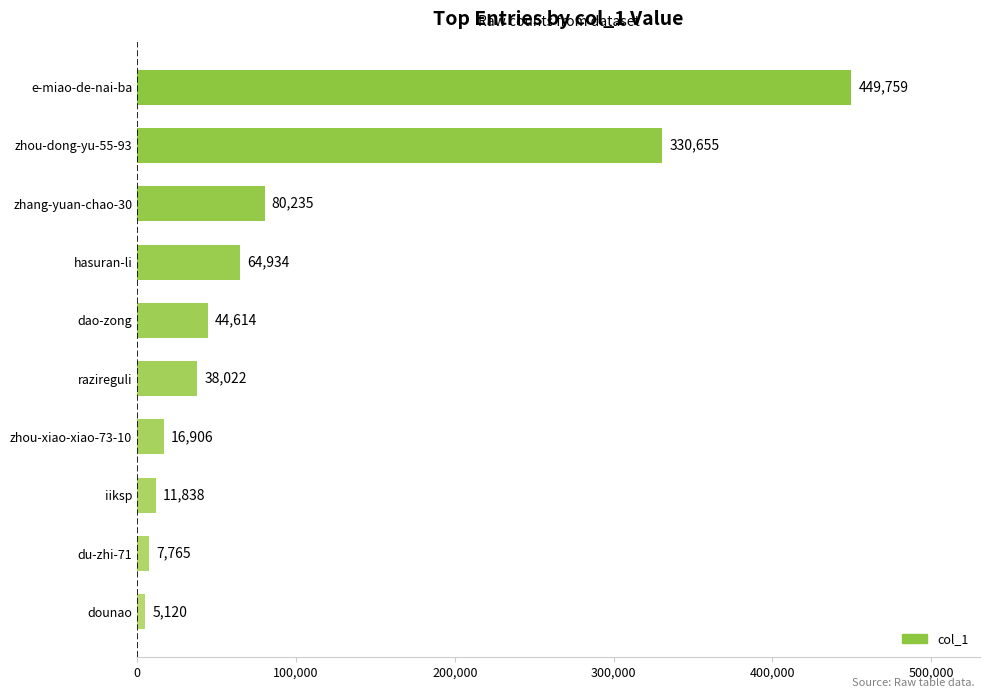

What is the greatest value displayed?

449759